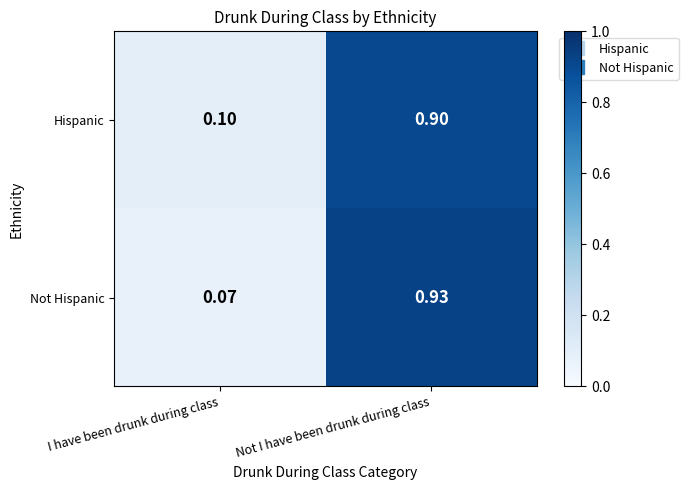

At I have been drunk during class, list the series in order from smallest to largest.

Not Hispanic, Hispanic